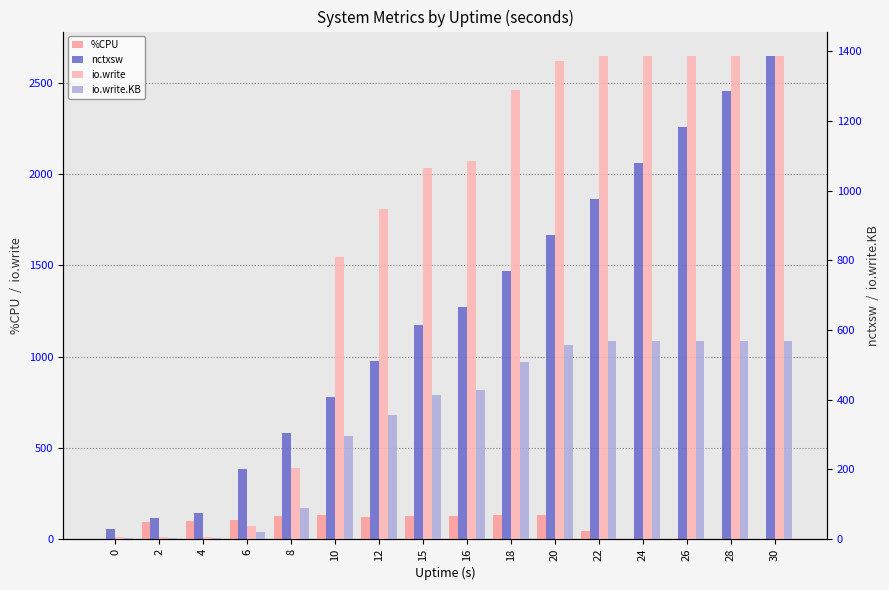

Which has a higher value, 16 or 28?

16